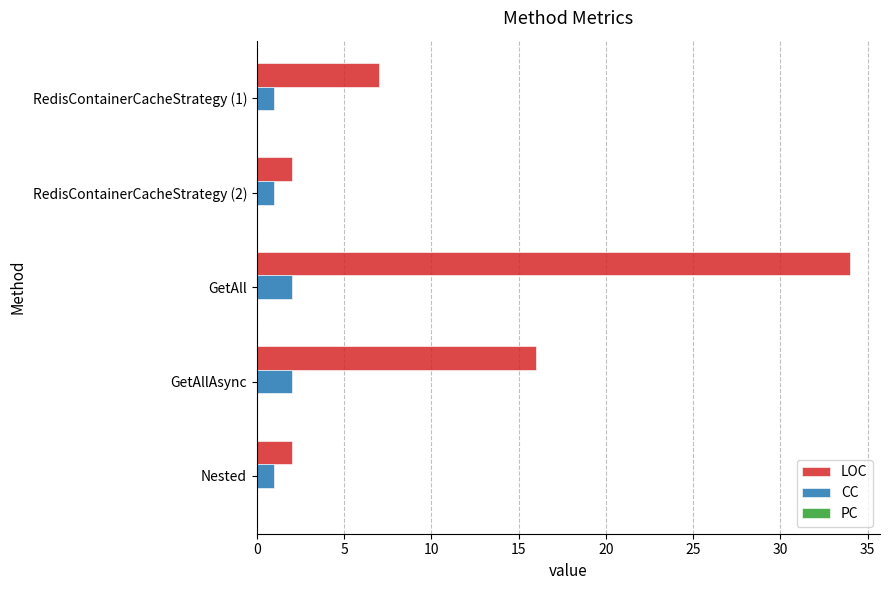

What is the average value of the LOC series?

12